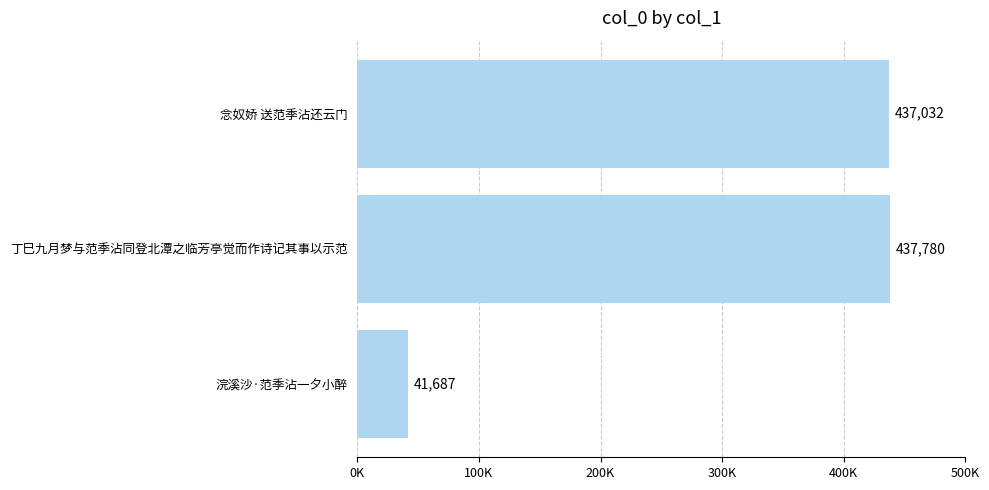

Are the bars horizontal?

Yes